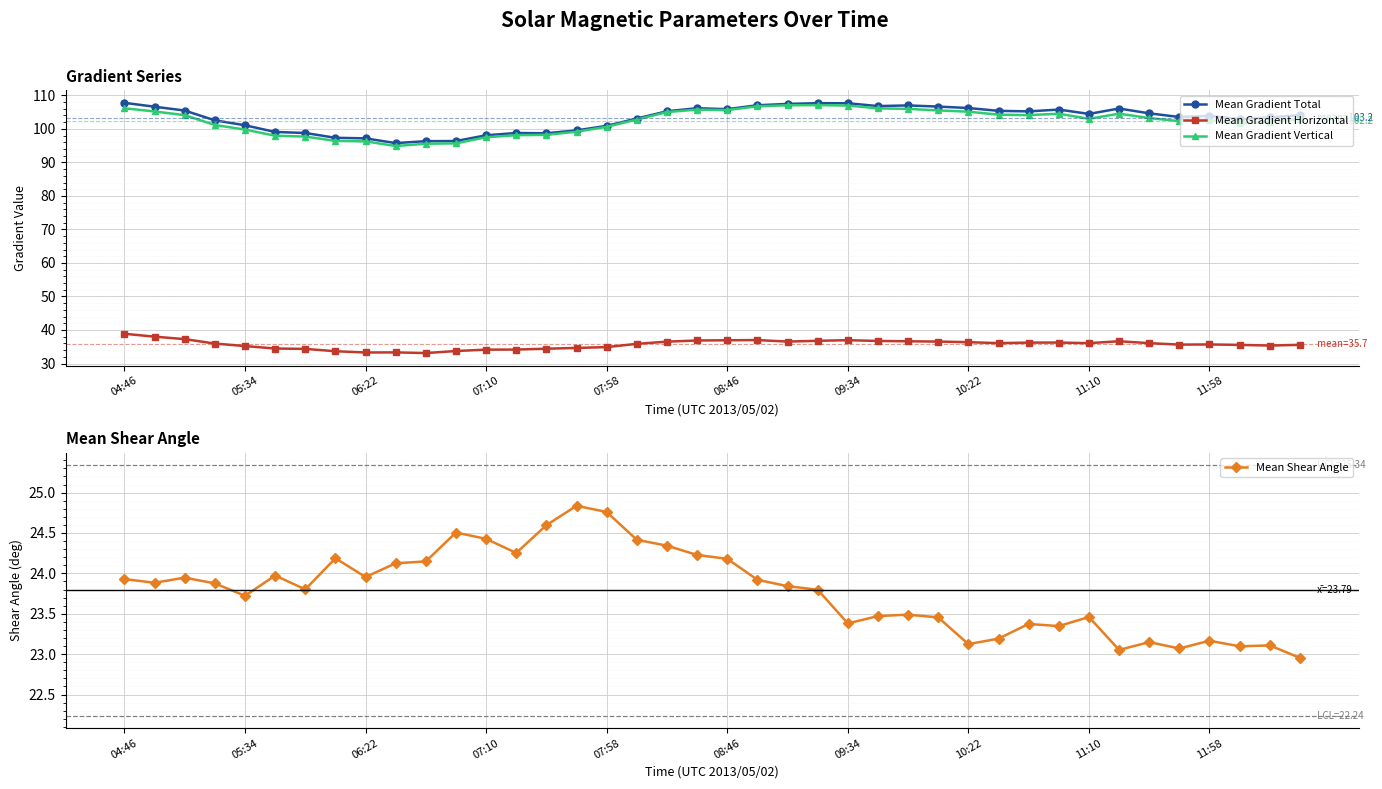

How many lines are shown in the chart?

4